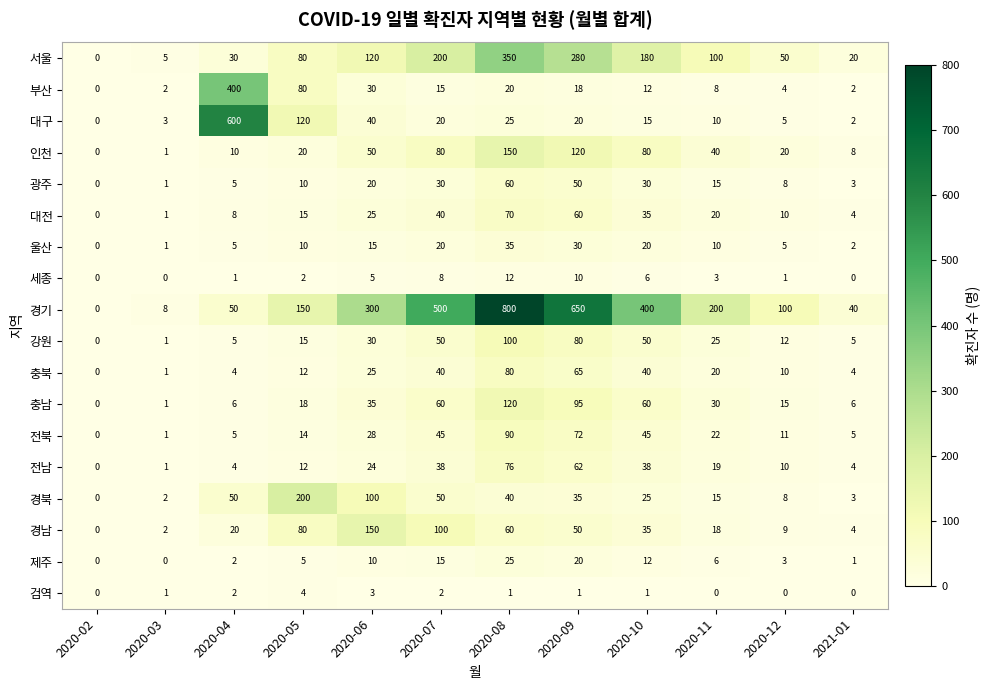

What is the maximum value shown in the chart?

800